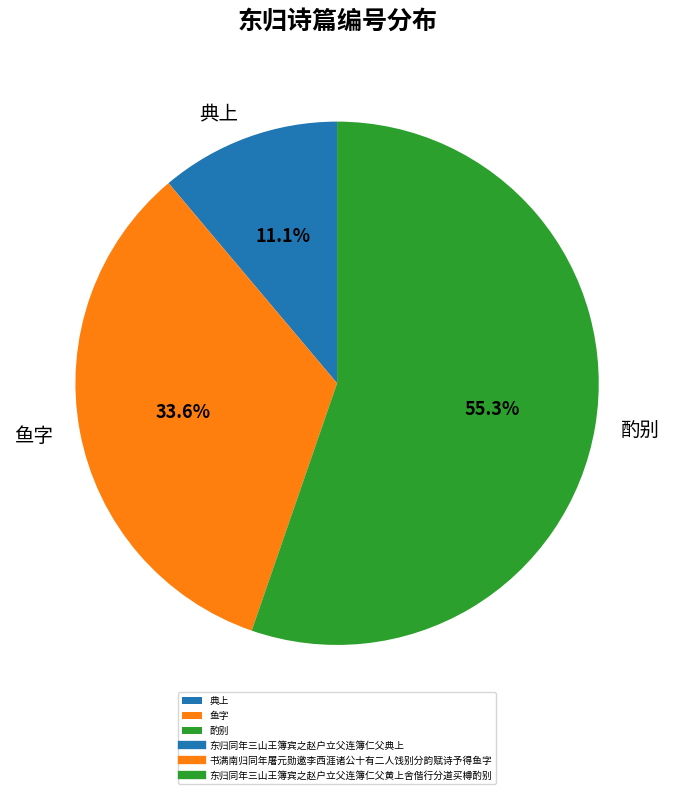

Between 鱼字 and 酌别, which is larger?

酌别